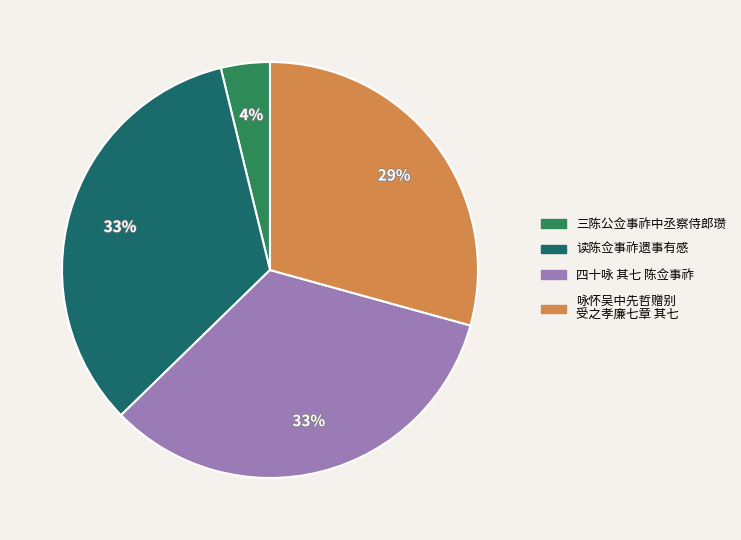

Is there a majority slice in this chart?

No